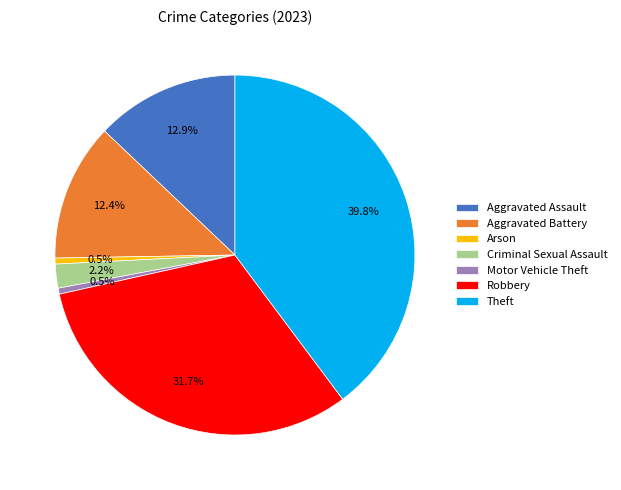

What percentage do Aggravated Assault and Criminal Sexual Assault together represent?

15.1%